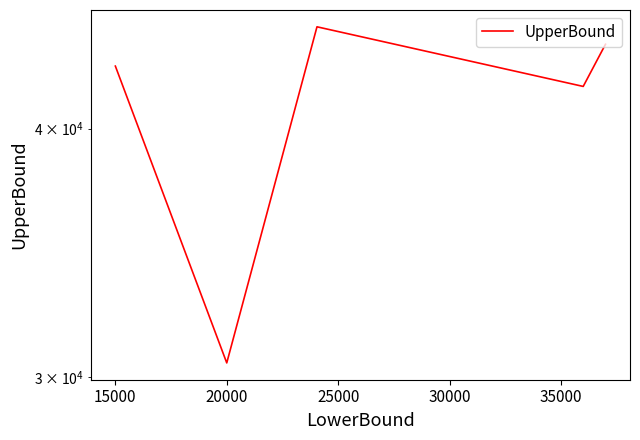

What is the ratio of the value at 25000 to the value at 30000?

1.0